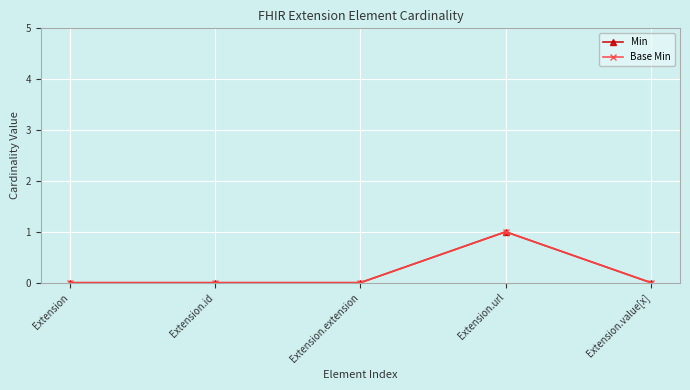

True or false: Base Min has more than 2 interior local peaks.

False